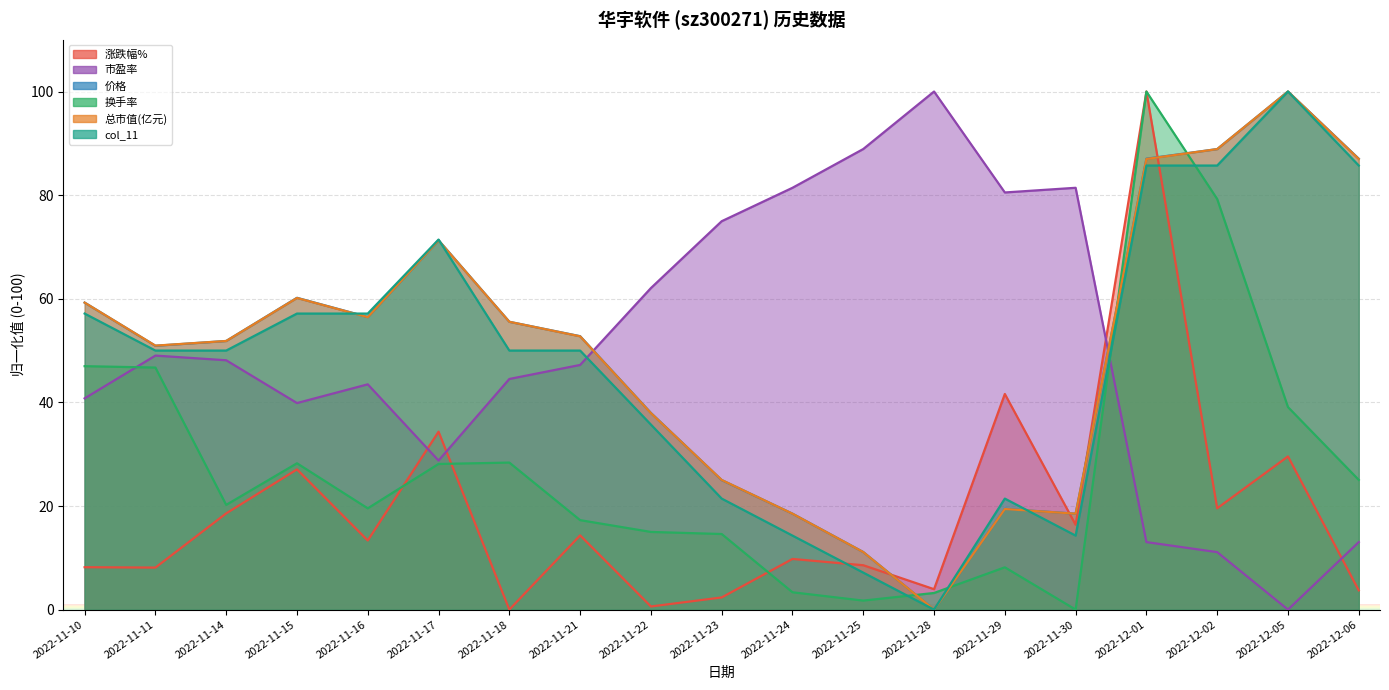

Is it true that 总市值(亿元) equals 56.5 at 2022-11-16?

True